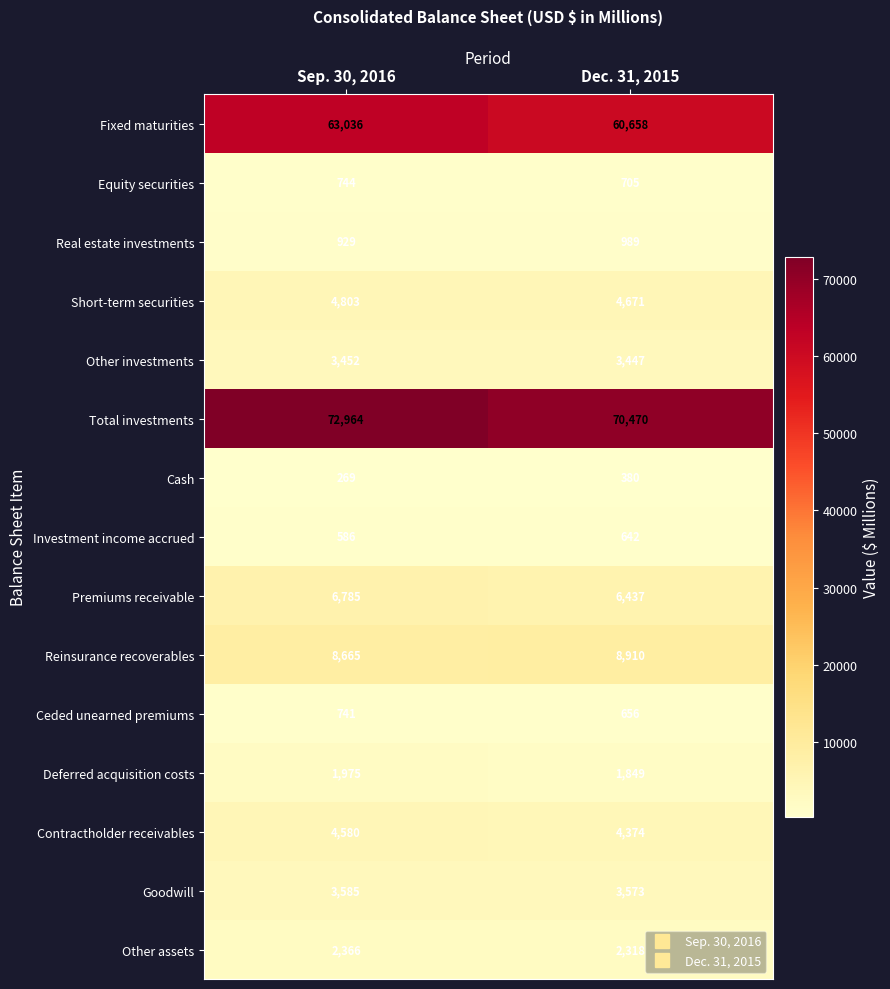

How many distinct data groups are displayed?

15